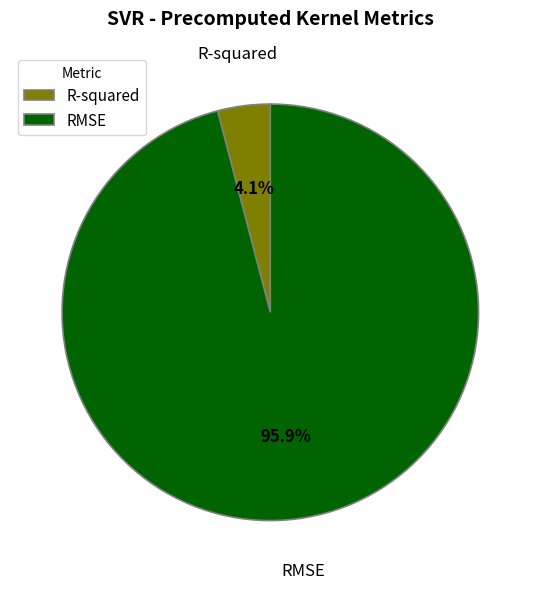

Which has a higher value, R-squared or RMSE?

RMSE